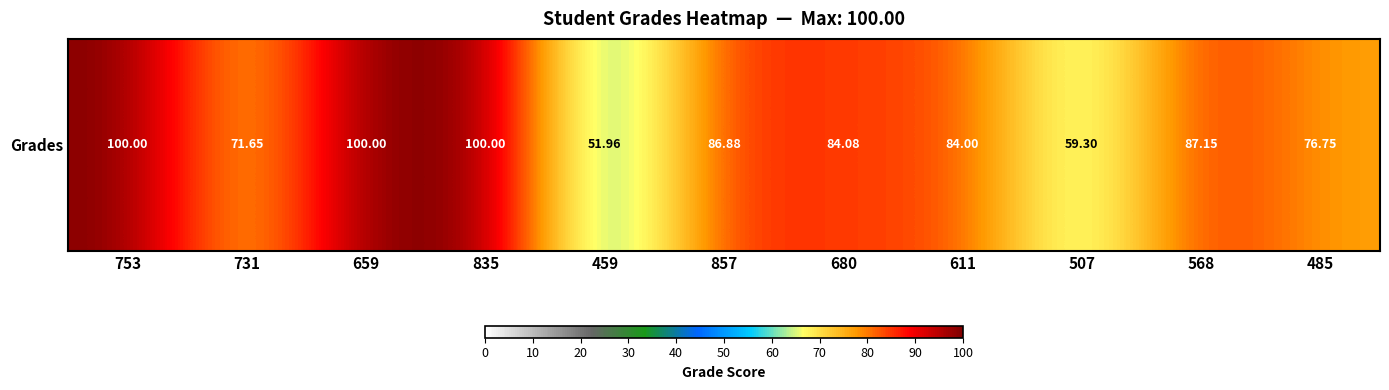

How many distinct data groups are displayed?

1